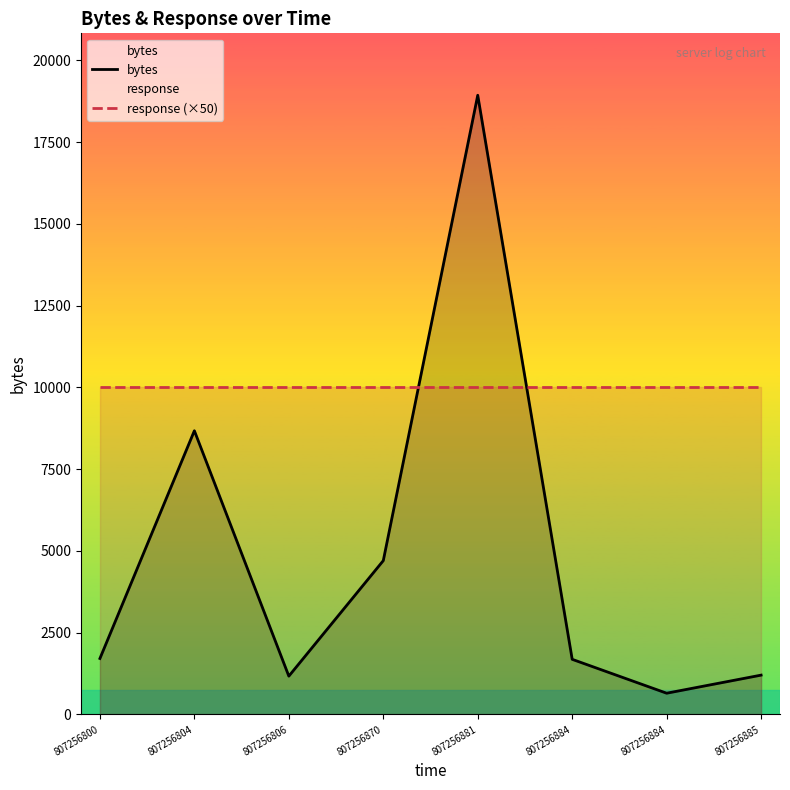

The value of bytes at 807256885 is 1204. True or false?

True